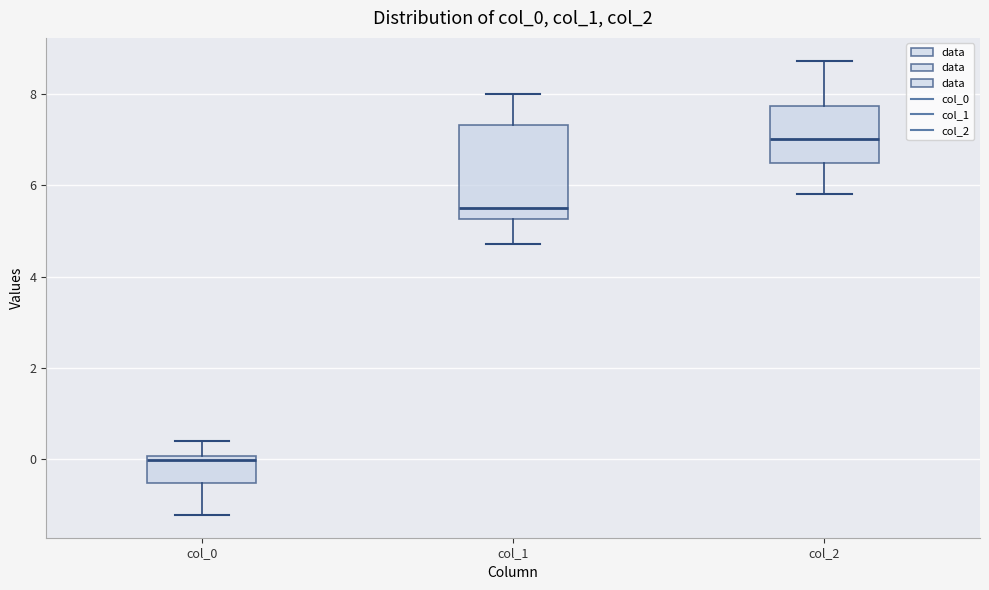

Reading left to right, read every box against the y-axis: the position of its median line, the range the box covers, and the ends of its whiskers. The values are not printed on the chart, so give them approximately, as read against the axis.

col_0: median 0.0 (just below the box's upper edge), box -0.6 to 0.0, whiskers -1.2 to 0.4
col_1: median 5.4, box 5.2 to 7.4, whiskers 4.8 to 8.0
col_2: median 7.0, box 6.4 to 7.8, whiskers 5.8 to 8.8